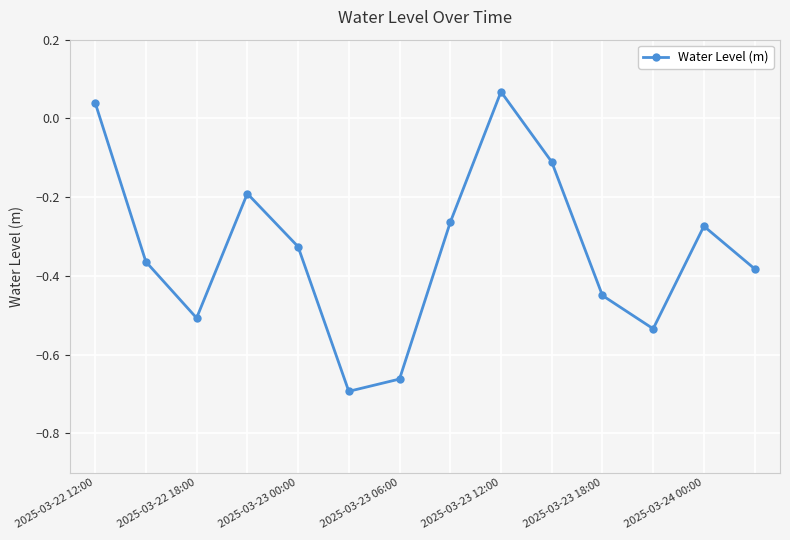

How many categories are shown in the chart?

14